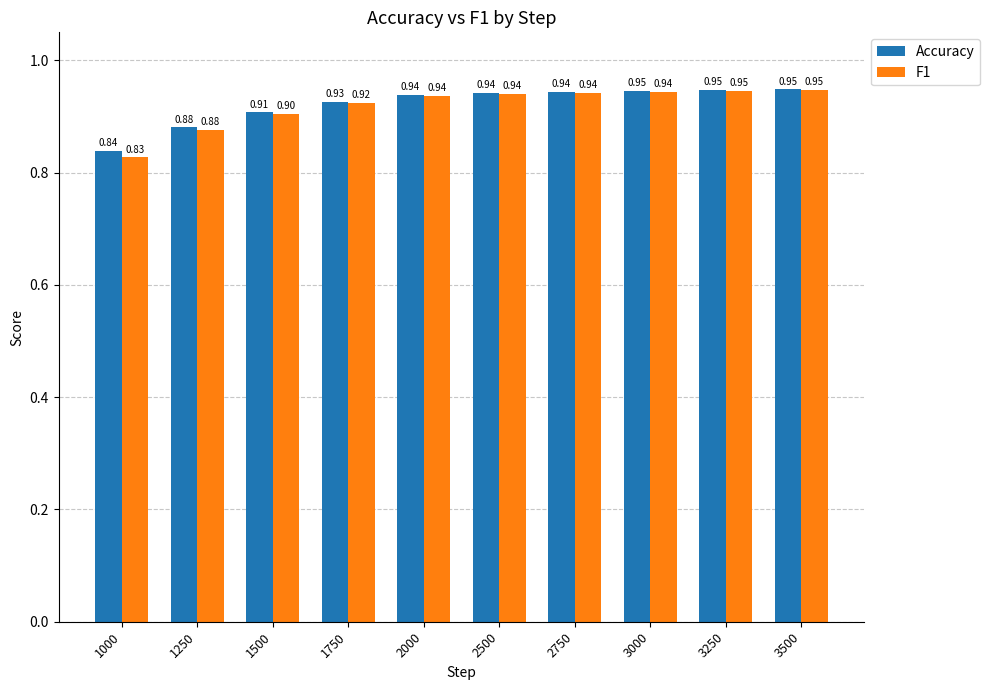

Between 1500 and 3500, which series saw the biggest shift?

F1